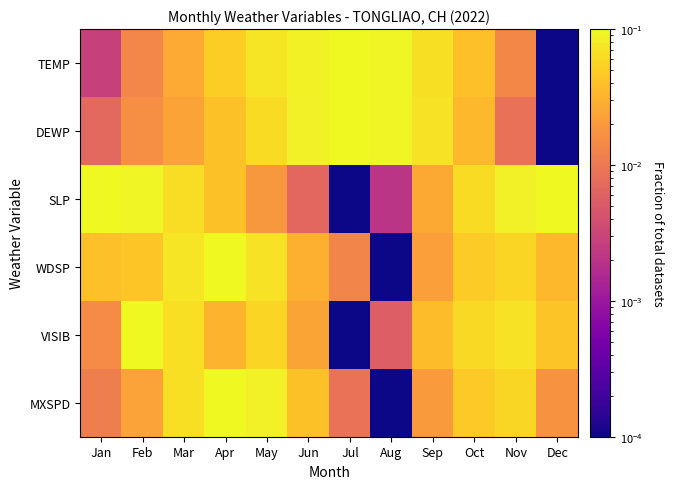

Reading right to left, what are all the values shown in this chart?

TEMP: Dec=0.0	Nov=0.0	Oct=0.0	Sep=0.1	Aug=0.1	Jul=0.1	Jun=0.1	May=0.1	Apr=0.1	Mar=0.0	Feb=0.0	Jan=0.0
DEWP: Dec=0.0	Nov=0.0	Oct=0.0	Sep=0.1	Aug=0.1	Jul=0.1	Jun=0.1	May=0.1	Apr=0.0	Mar=0.0	Feb=0.0	Jan=0.0
SLP: Dec=0.1	Nov=0.1	Oct=0.1	Sep=0.0	Aug=0.0	Jul=0.0	Jun=0.0	May=0.0	Apr=0.0	Mar=0.1	Feb=0.1	Jan=0.1
WDSP: Dec=0.0	Nov=0.1	Oct=0.0	Sep=0.0	Aug=0.0	Jul=0.0	Jun=0.0	May=0.1	Apr=0.1	Mar=0.1	Feb=0.0	Jan=0.0
VISIB: Dec=0.0	Nov=0.1	Oct=0.1	Sep=0.0	Aug=0.0	Jul=0.0	Jun=0.0	May=0.1	Apr=0.0	Mar=0.1	Feb=0.1	Jan=0.0
MXSPD: Dec=0.0	Nov=0.1	Oct=0.0	Sep=0.0	Aug=0.0	Jul=0.0	Jun=0.0	May=0.1	Apr=0.1	Mar=0.1	Feb=0.0	Jan=0.0